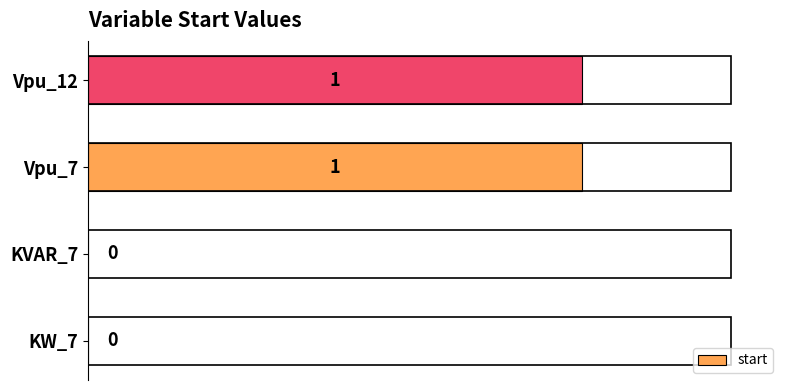

Does the chart contain stacked bars?

No